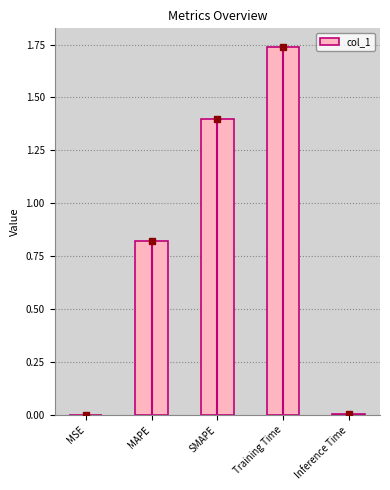

What is the sum of all values?

4.0